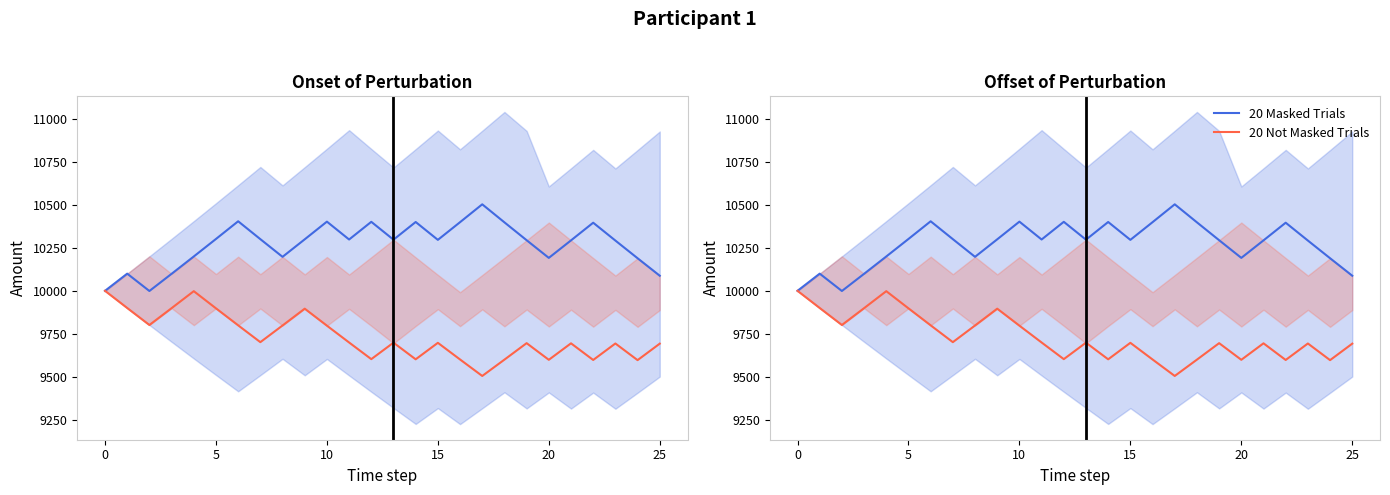

What is the label of the 9th point from the right?

17